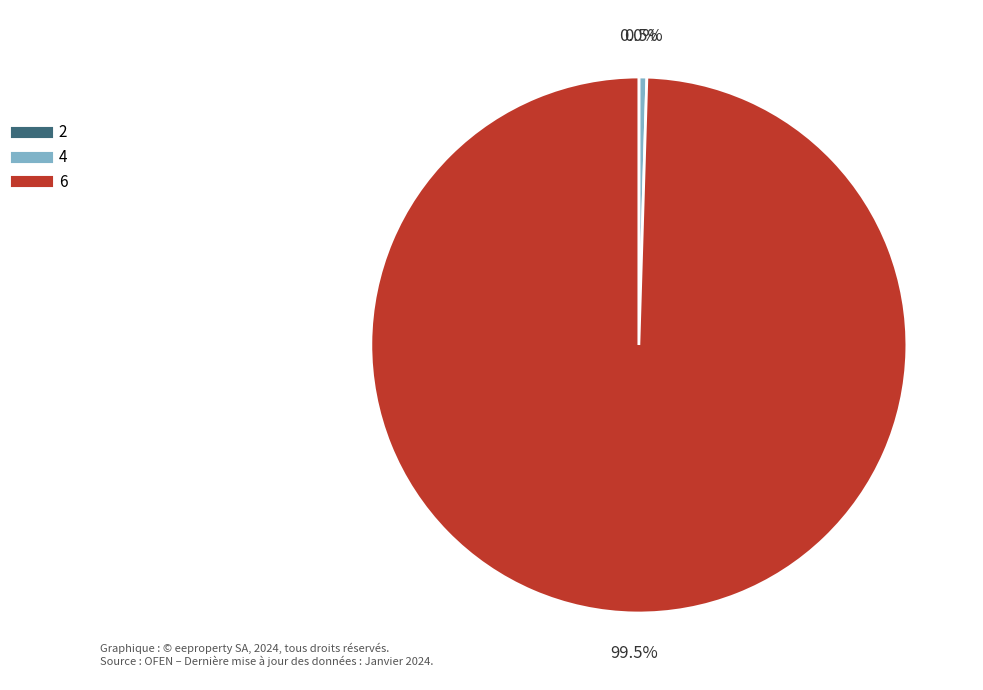

Which has a higher value, 4 or 6?

6